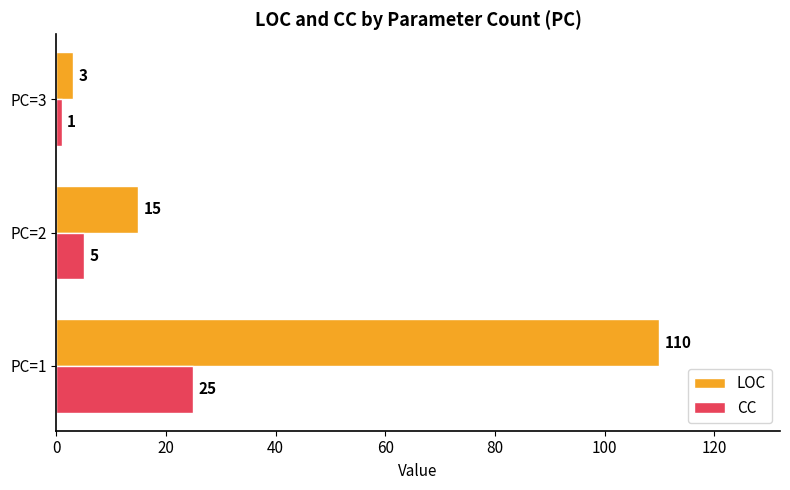

What is the total value across all series at PC=2?

20